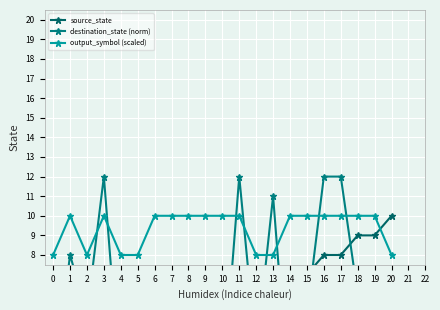

Rank the series by their average value, from lowest to highest.

source_state, destination_state (norm), output_symbol (scaled)